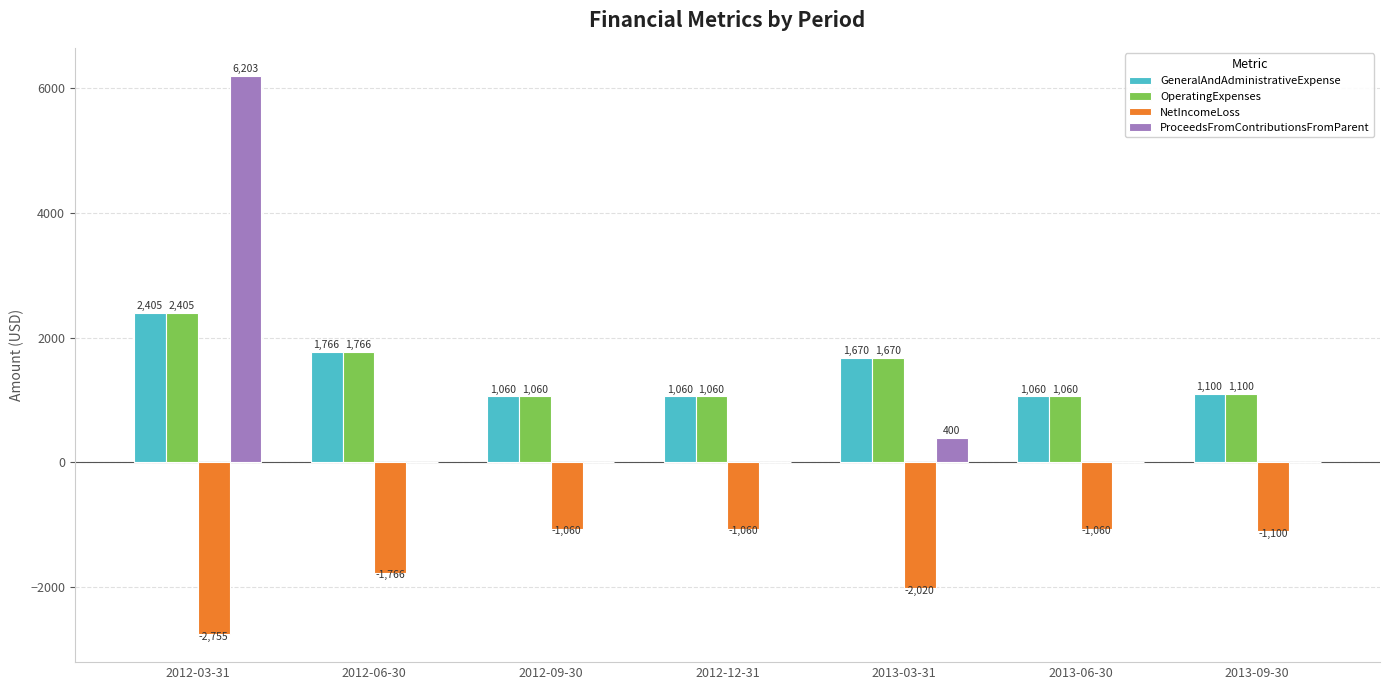

What is the sum of all OperatingExpenses values?

10121